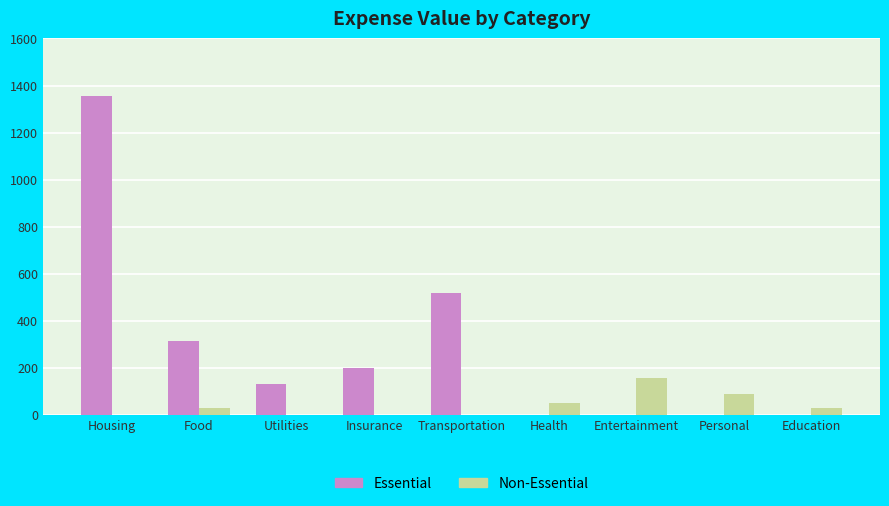

True or false: Essential has a value of 140 at Transportation.

False